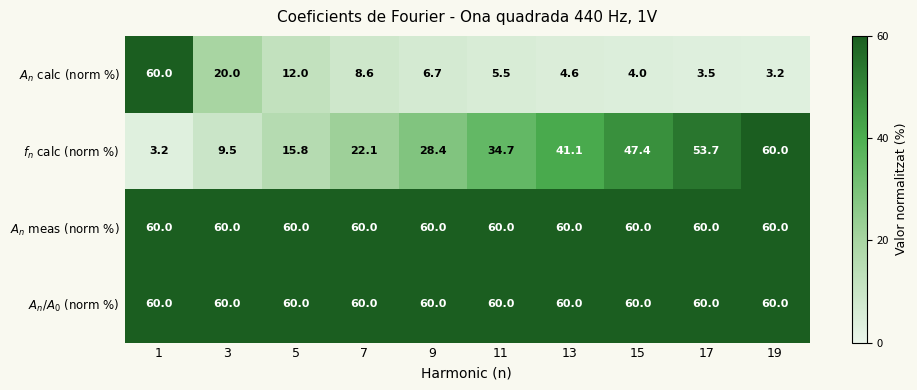

What is the spread (max minus min) of values at 11?

54.5